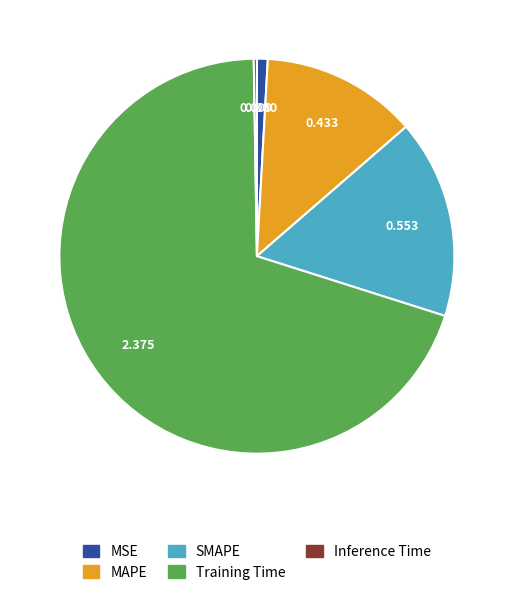

Which slice is the largest?

Training Time